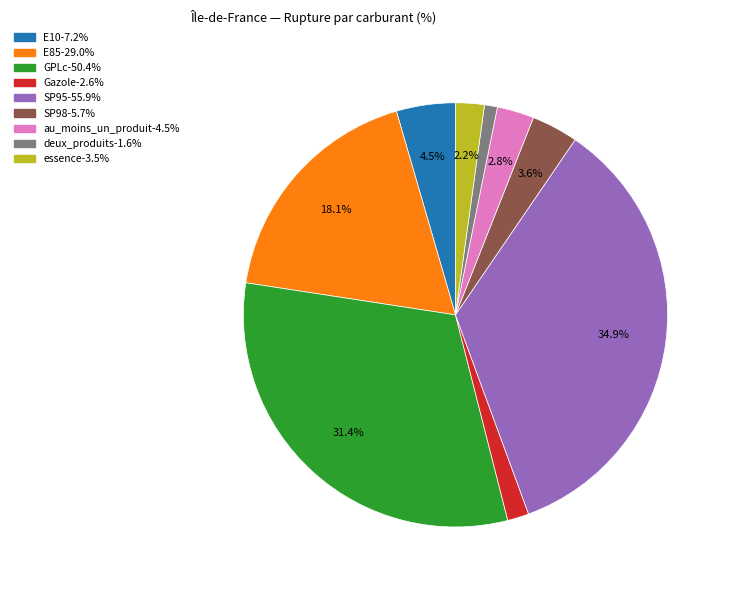

The E85 slice represents 18% of the pie. True or false?

True